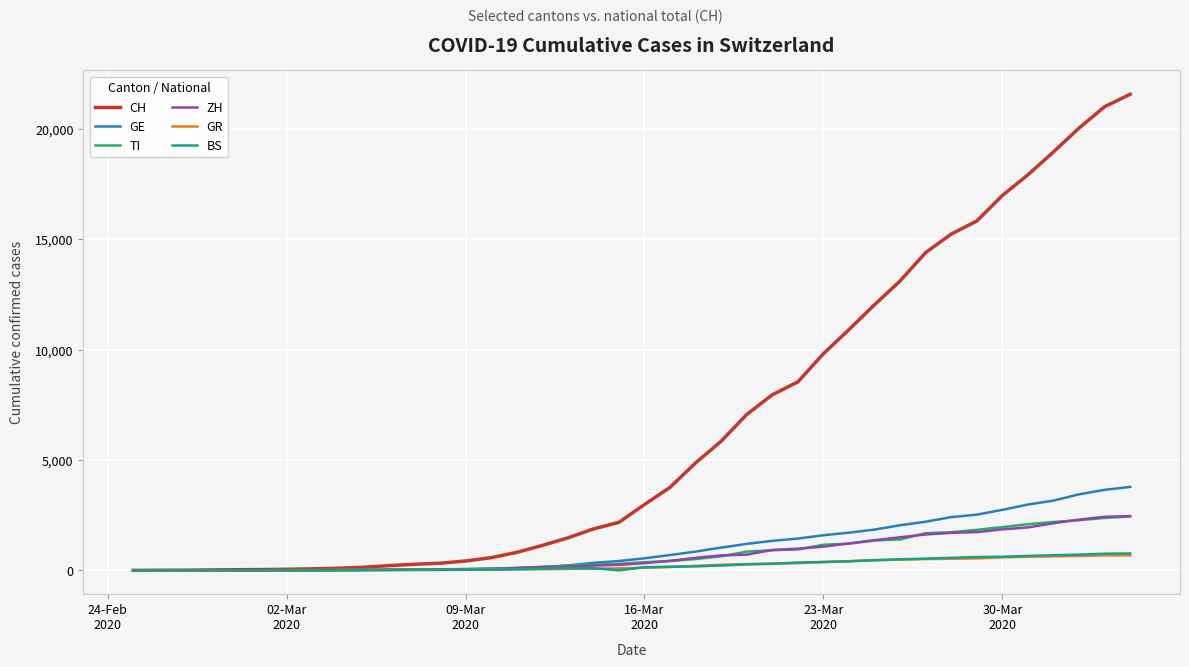

What is the greatest value displayed?

21584